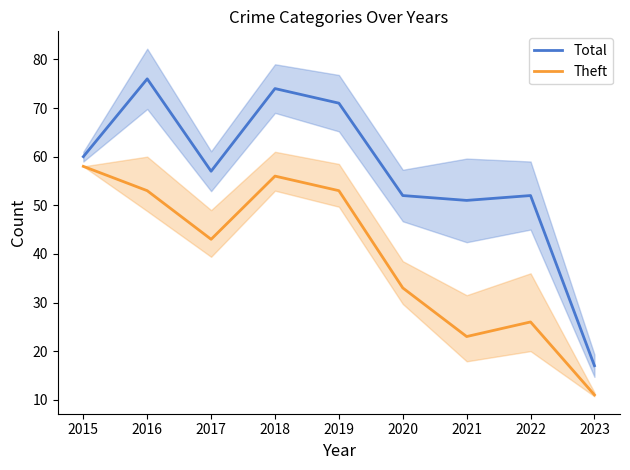

In Total, how many points are lower than both neighbors (excluding endpoints)?

2